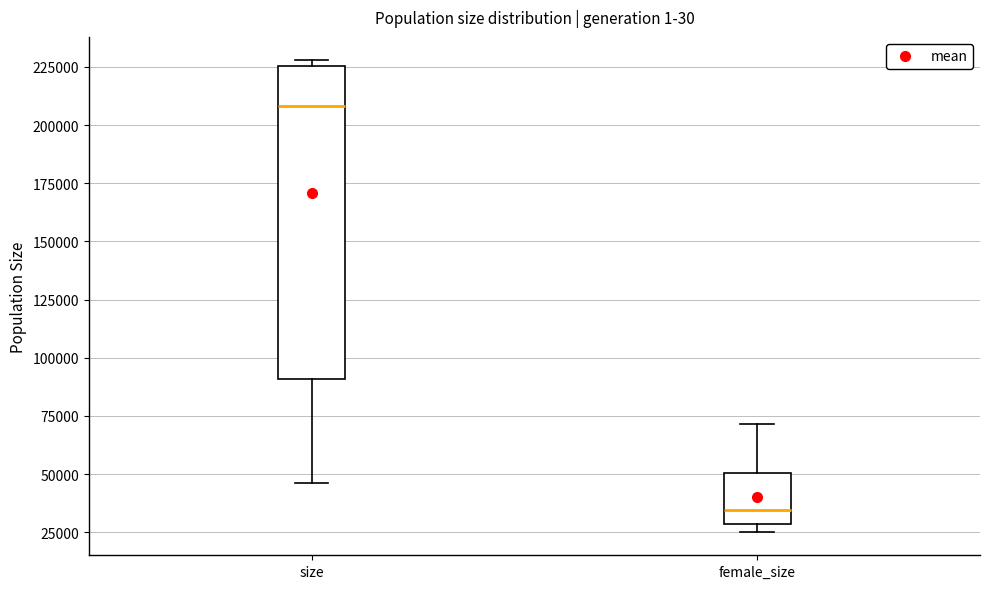

Reading left to right, read every box against the y-axis: the position of its median line, the range the box covers, and the ends of its whiskers. The values are not printed on the chart, so give them approximately, as read against the axis.

size: median 210000, box 90000 to 225000, whiskers 45000 to 230000
female_size: median 35000, box 30000 to 50000, whiskers 25000 to 70000